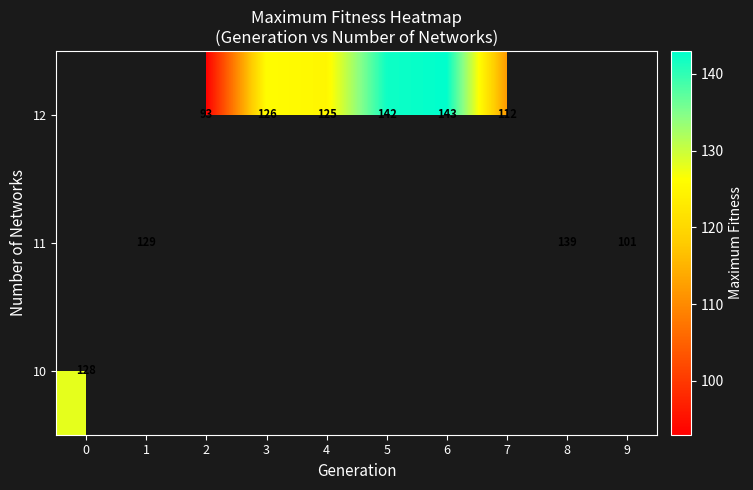

At how many categories does at least one series exceed 123?

7